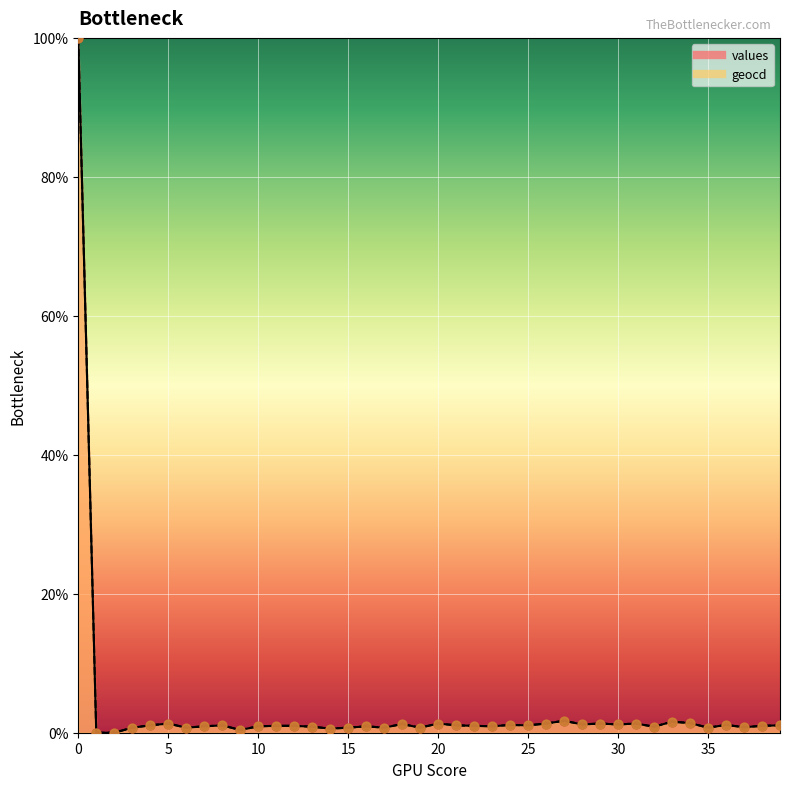

At how many categories does at least one series exceed 1?

19